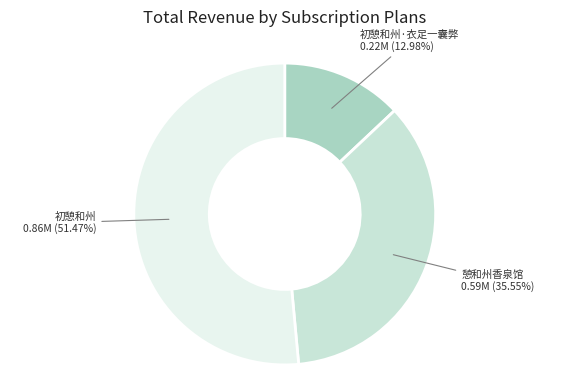

Which slice is the largest?

初憩和州